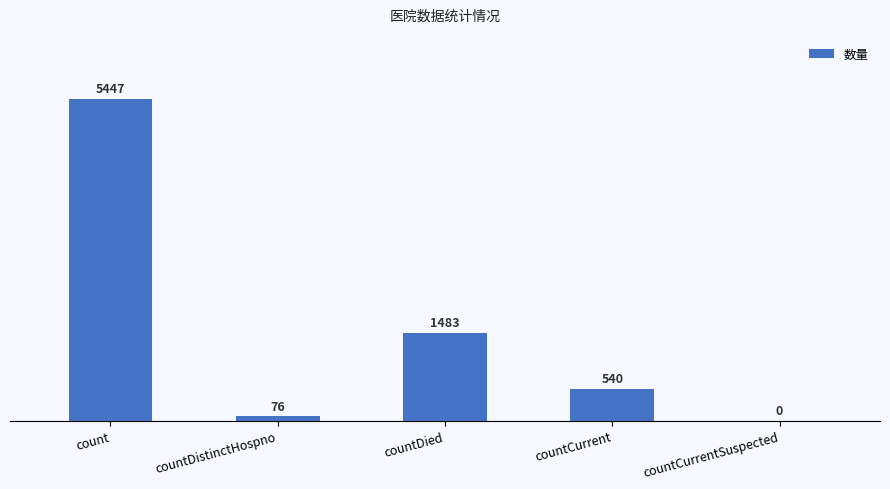

At which label does the data first exceed 540?

count